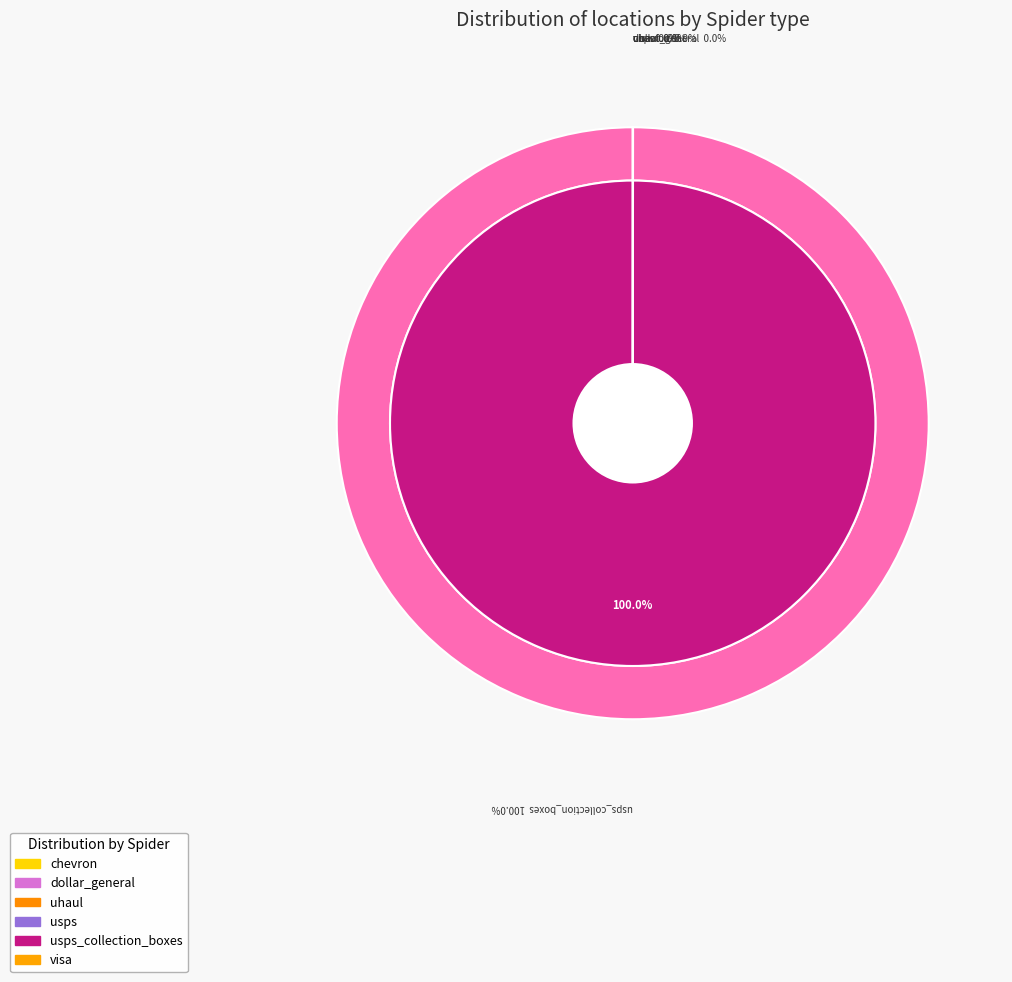

What percentage is the usps_collection_boxes slice, to the nearest percent?

100%